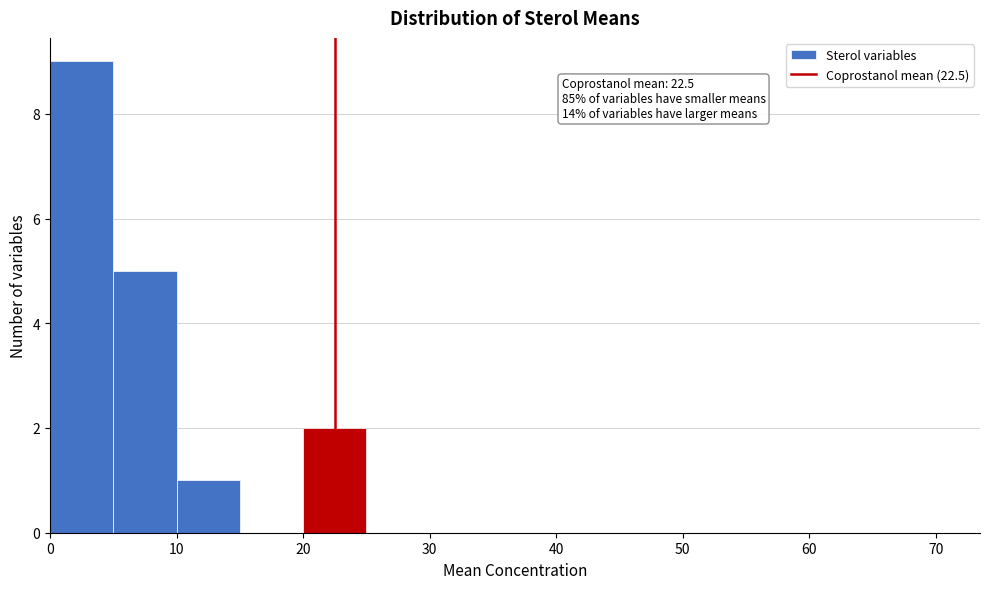

Which range on the x-axis has the tallest bar?

0 to 5